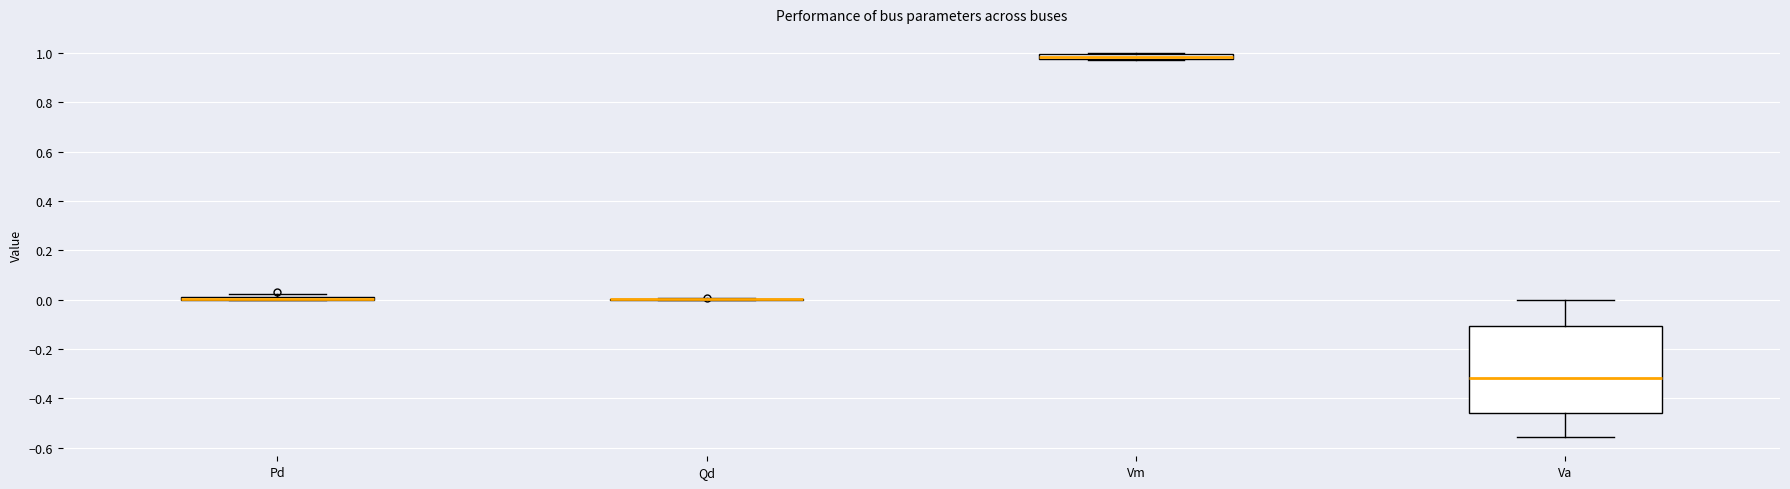

Comparing the boxes themselves (not the whiskers), which one is the tallest?

Va